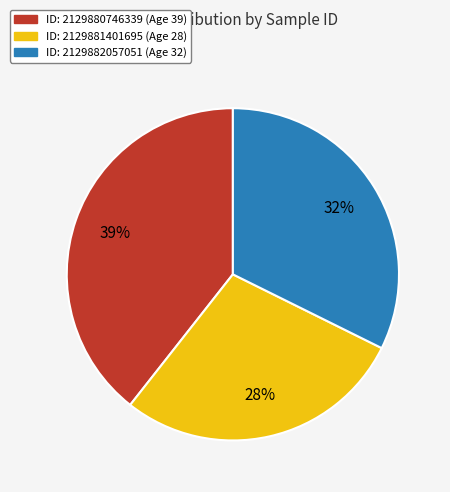

Does any single category account for the majority?

No